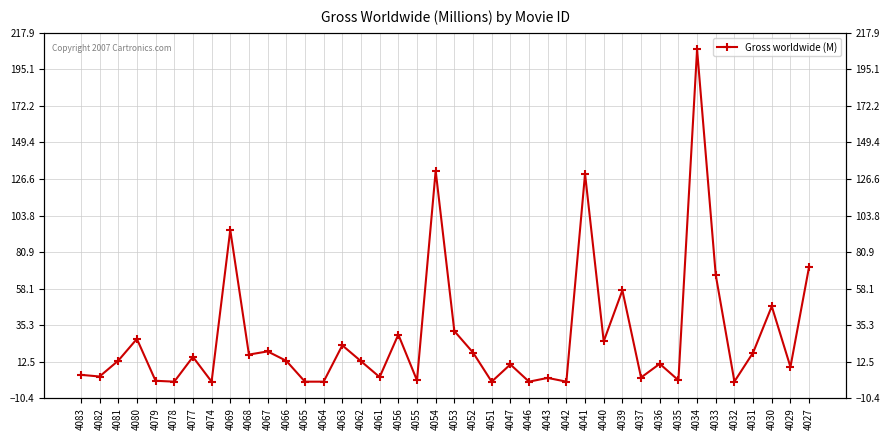

List the labels in order of value, largest first.

4034, 4054, 4041, 4069, 4027, 4033, 4039, 4030, 4053, 4056, 4080, 4040, 4063, 4067, 4052, 4031, 4068, 4077, 4081, 4066, 4062, 4036, 4047, 4029, 4083, 4082, 4061, 4037, 4043, 4035, 4055, 4079, 4032, 4042, 4078, 4074, 4065, 4064, 4051, 4046